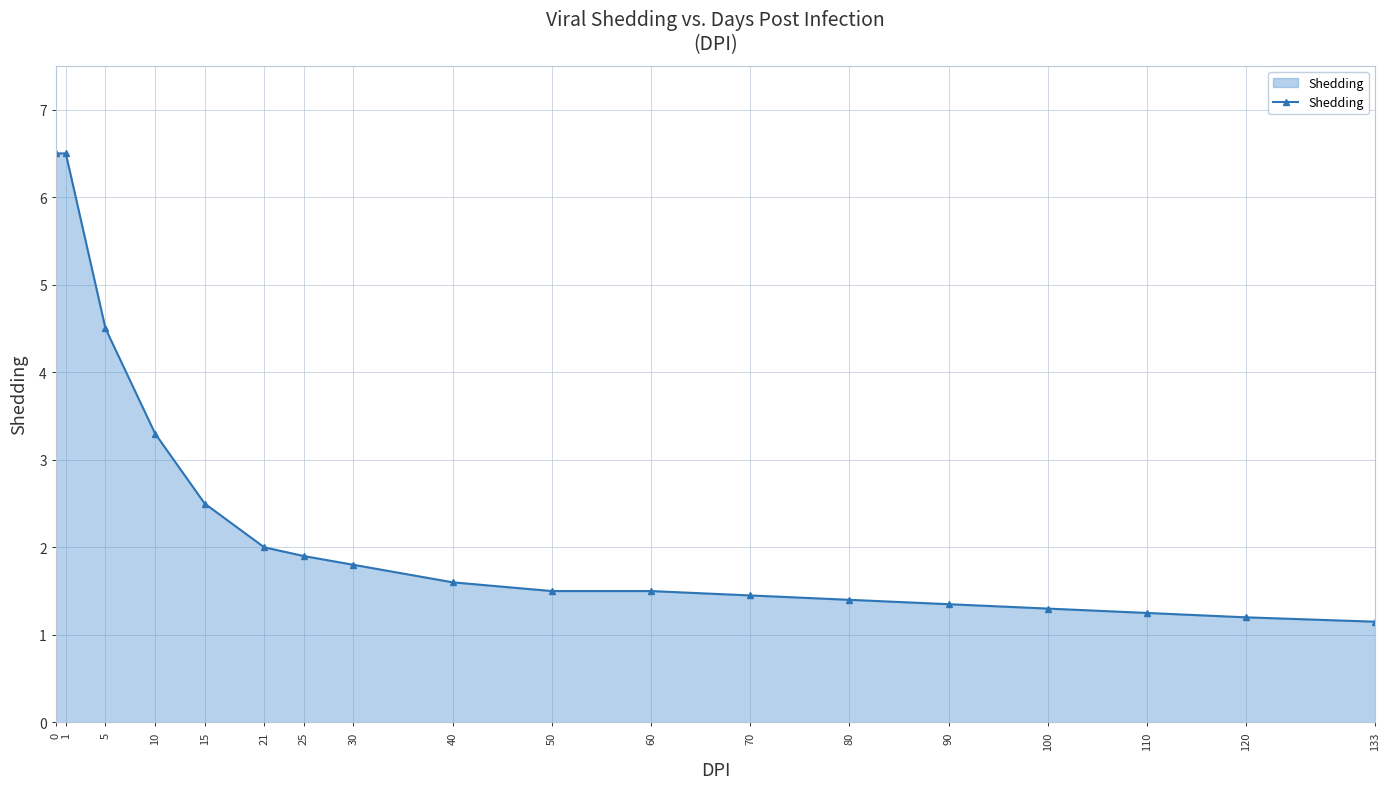

Between 60 and 90, which is larger?

60